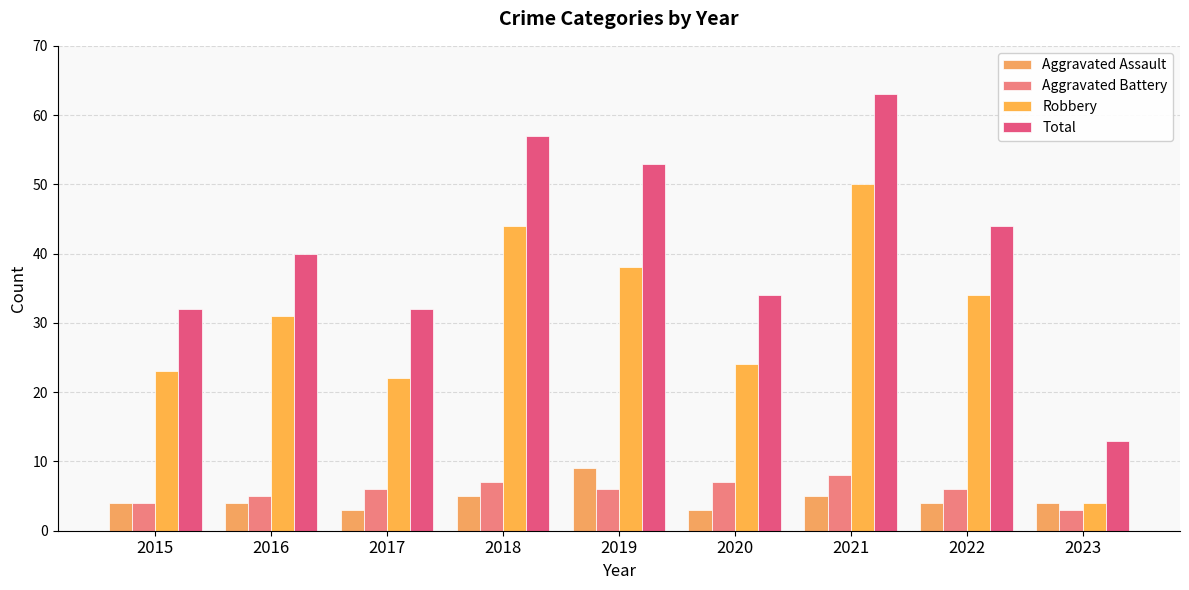

Which series has the largest total across all categories?

Total